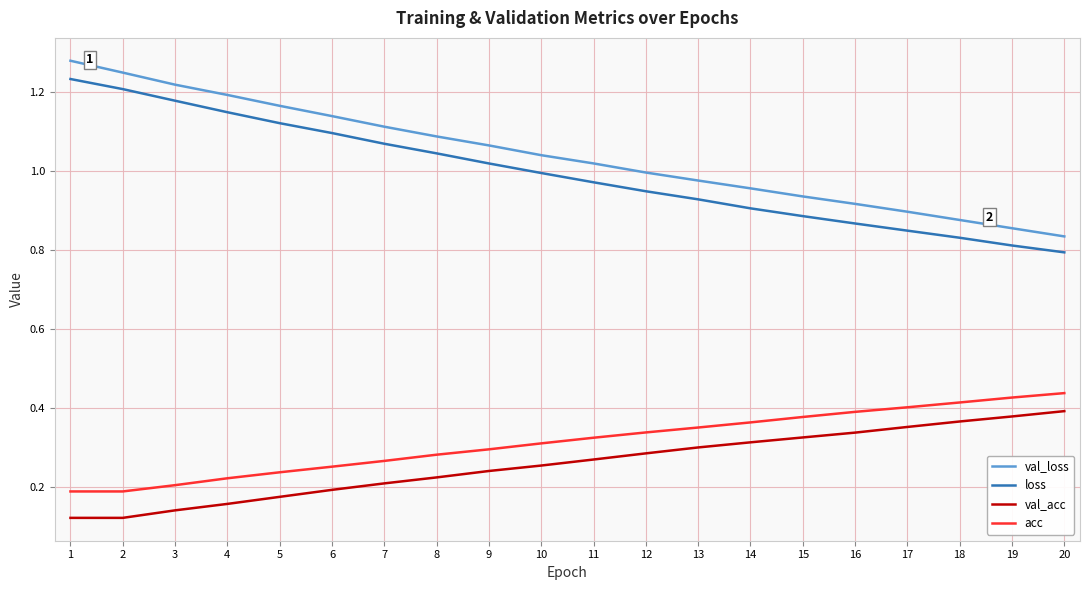

What is the difference between the highest and lowest values at 18?

0.5